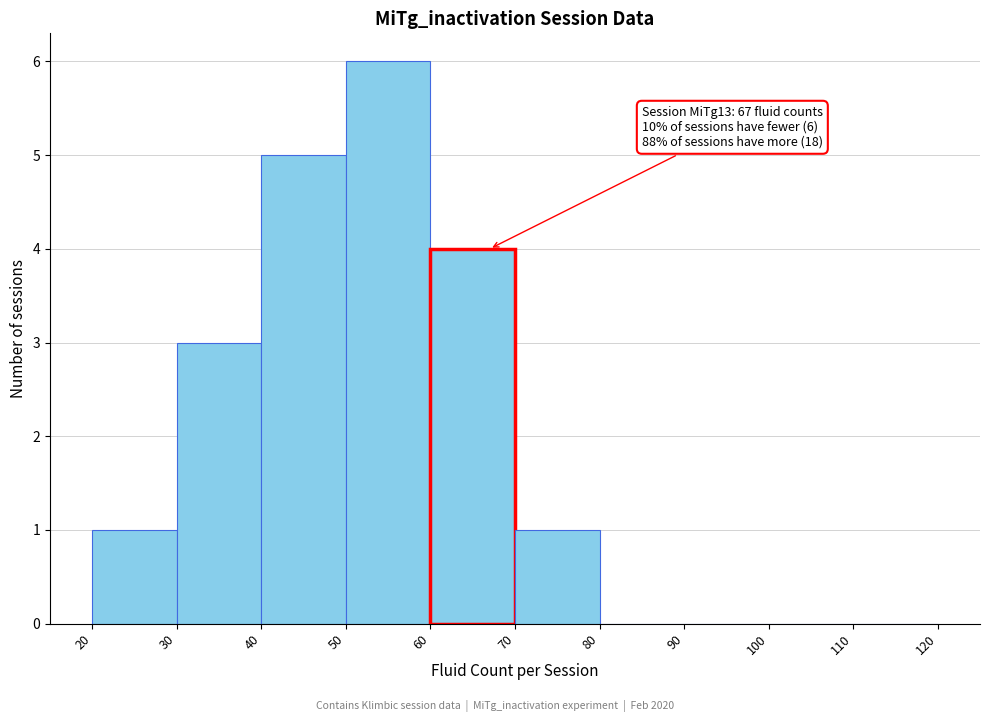

Over which range of the x-axis is the bar tallest?

50 to 60